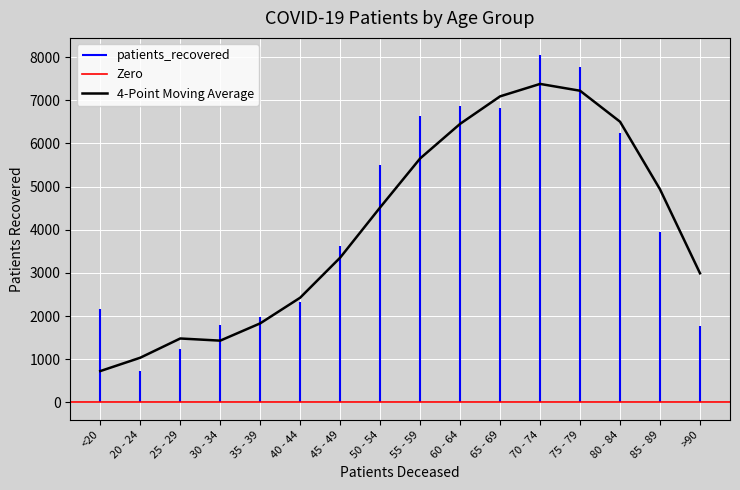

Which category has the lowest value in the 4-Point Moving Average series?

<20